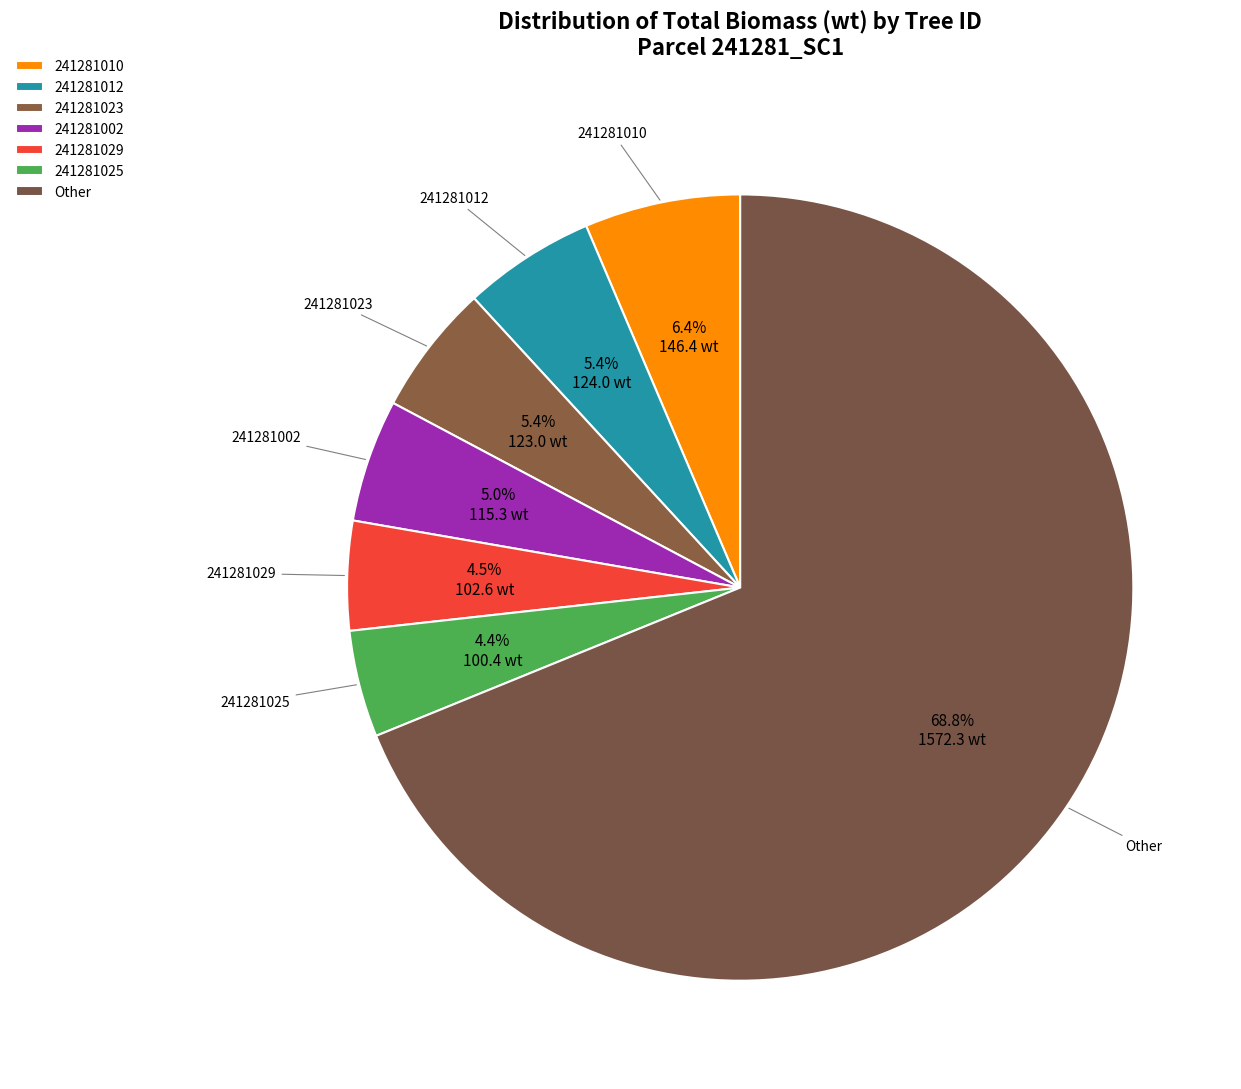

Count the number of slices in the pie.

7